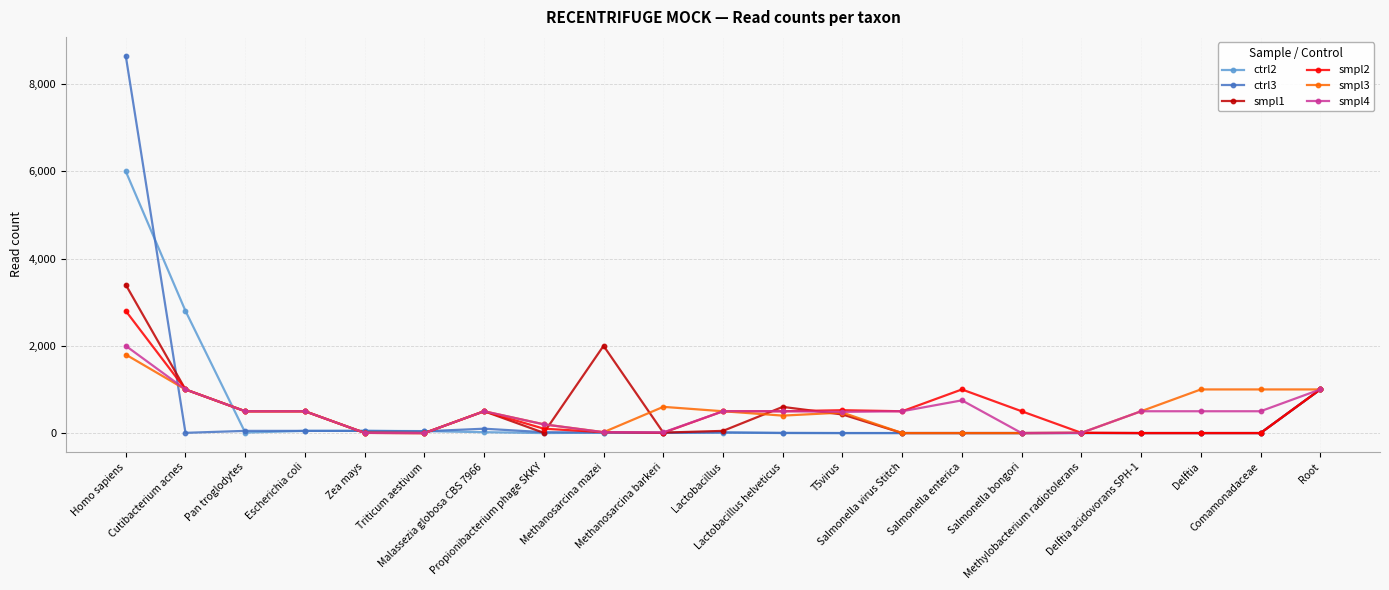

What is the greatest value displayed?

8650